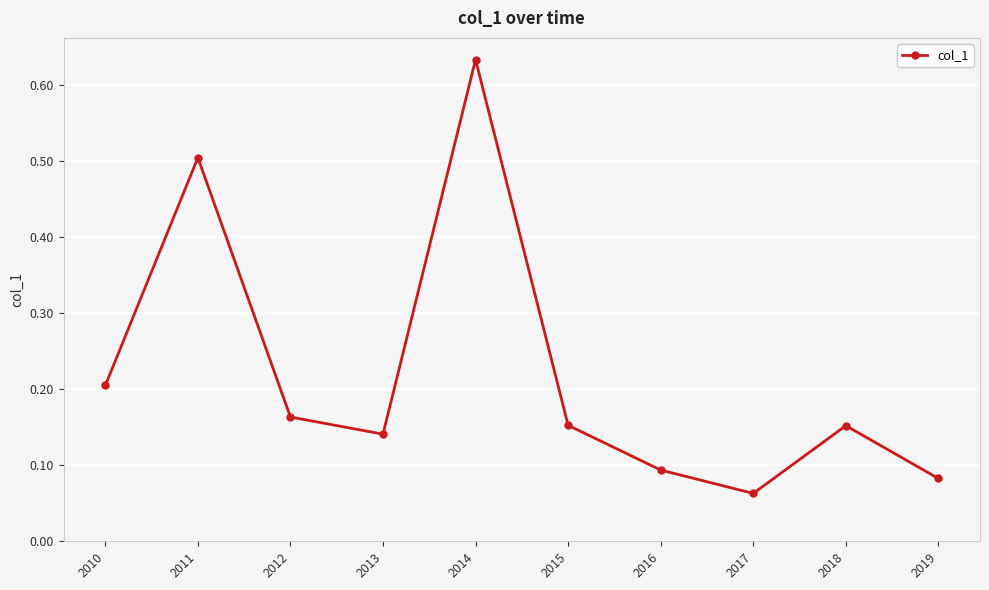

The value at 2010 is 0.3. True or false?

False